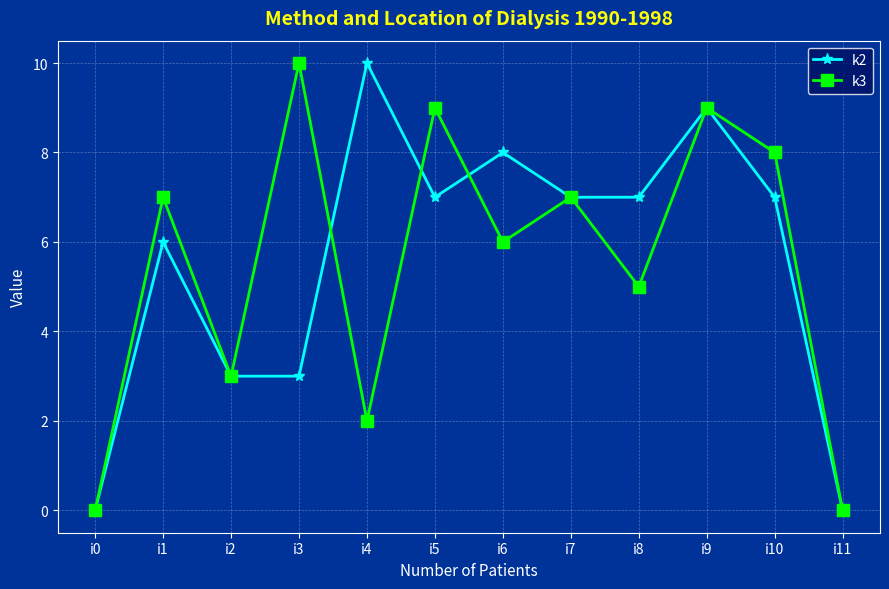

At which category does k2 reach its first local peak?

i1